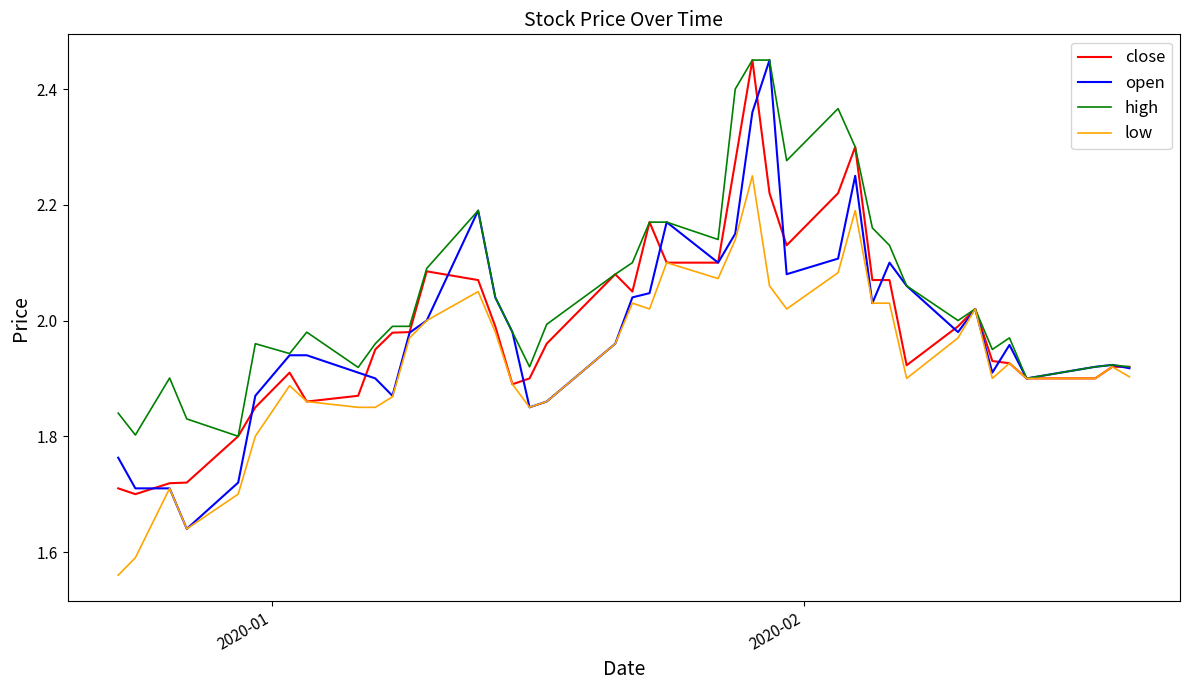

Which series has the largest range (max minus min)?

open